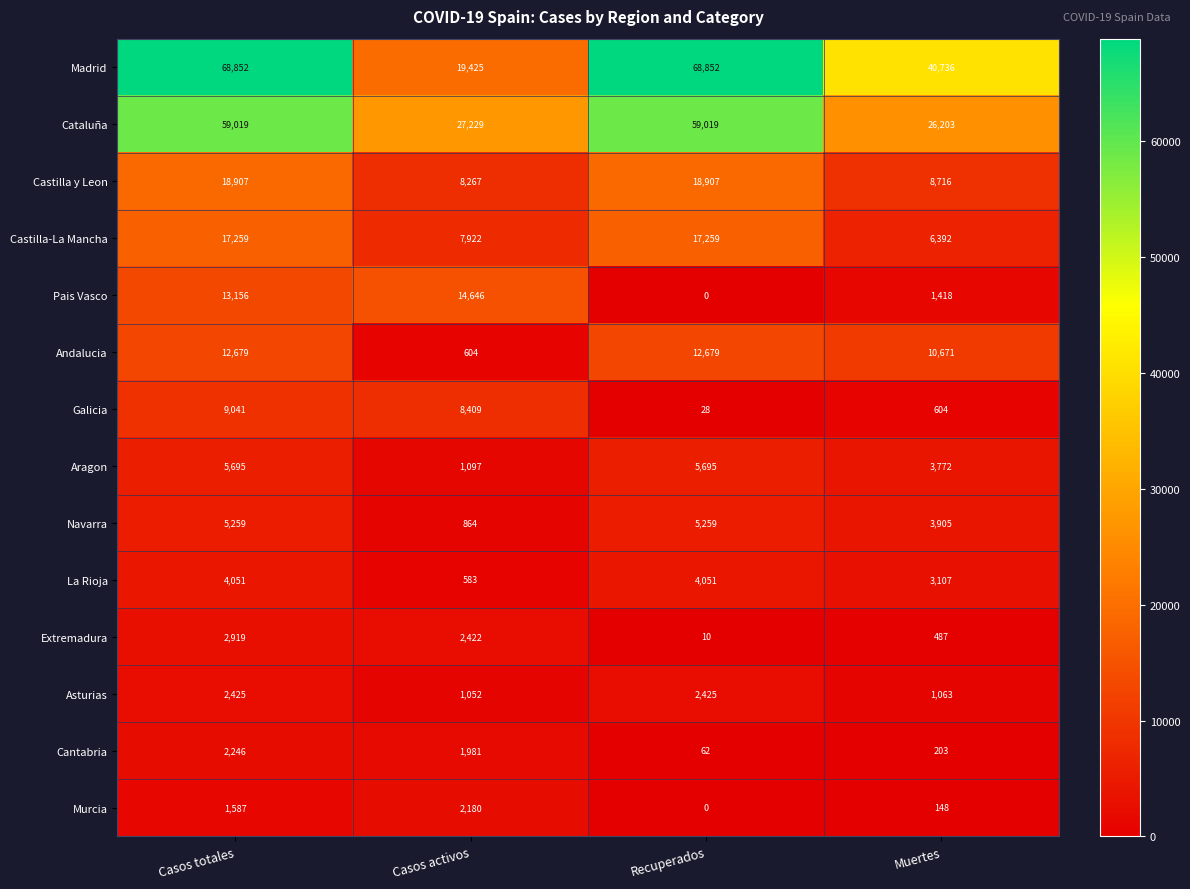

What is the average value of the Cantabria series?

1123